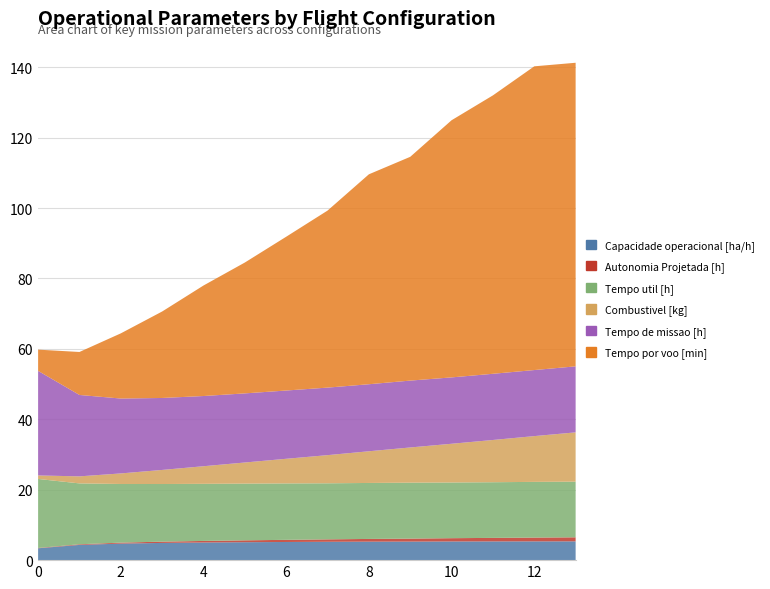

Reading right to left, list all the values displayed in this chart.

Capacidade operacional [ha/h]: 5.3	5.3	5.3	5.3	5.3	5.3	5.2	5.2	5.1	5.0	4.9	4.7	4.3	3.4
Autonomia Projetada [h]: 1.1	1.1	1.0	0.9	0.8	0.8	0.7	0.6	0.5	0.4	0.4	0.3	0.2	0.1
Tempo util [h]: 15.8	15.8	15.8	15.8	15.9	15.9	15.9	16.0	16.1	16.2	16.4	16.7	17.3	19.6
Combustivel [kg]: 14.0	13.0	12.0	11.0	10.0	9.0	8.0	7.0	6.0	5.0	4.0	3.0	2.0	1.0
Tempo de missao [h]: 18.8	18.8	18.8	18.9	19.0	19.0	19.2	19.4	19.6	19.9	20.4	21.3	23.1	29.7
Tempo por voo [min]: 86.2	86.3	79.1	73.0	63.6	59.6	50.3	43.7	37.2	31.4	24.6	18.5	12.2	6.0